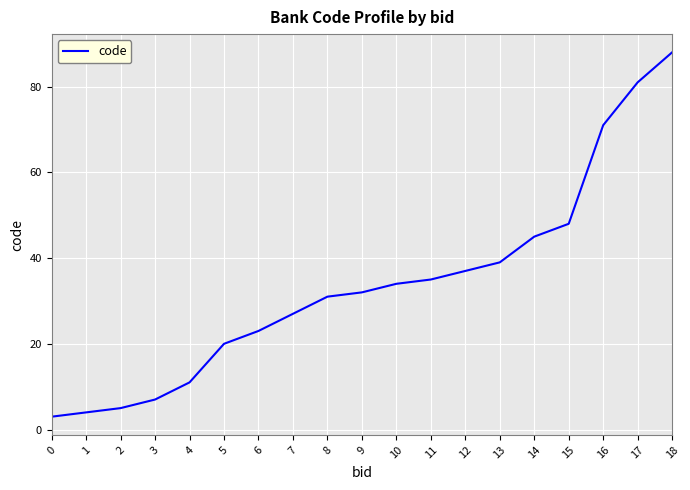

What is the change in value from 10 to 11?

+1